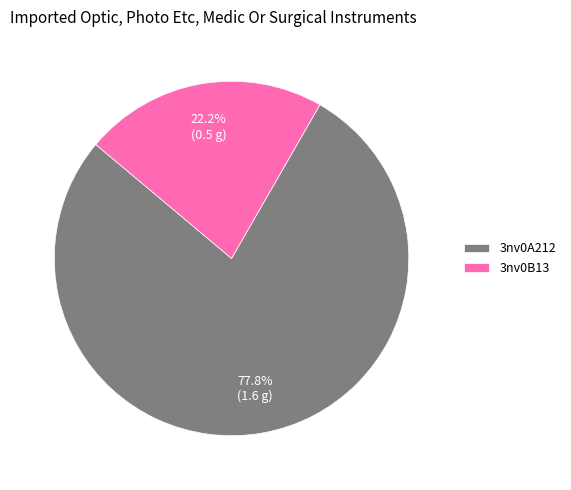

Which category has the biggest portion of the pie?

3nv0A212